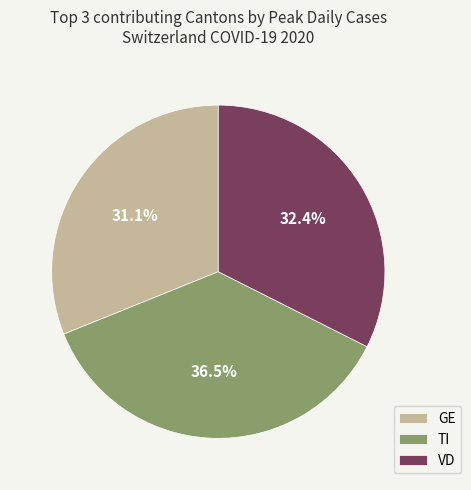

Count the number of slices in the pie.

3